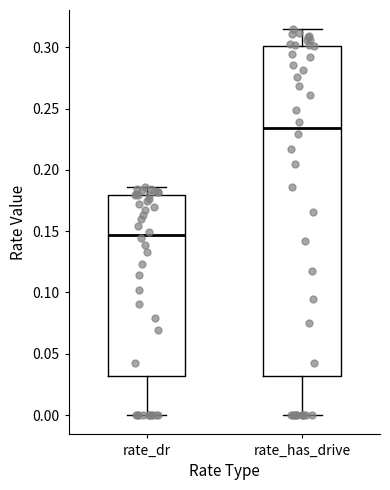

Comparing the boxes themselves (not the whiskers), which one is the tallest?

rate_has_drive